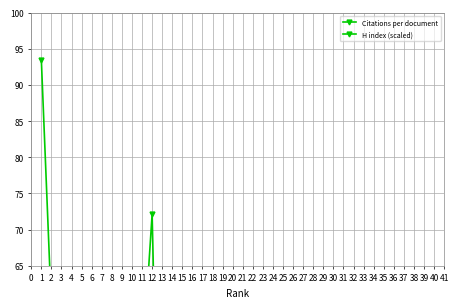

At which label does Citations per document first exceed 43?

1